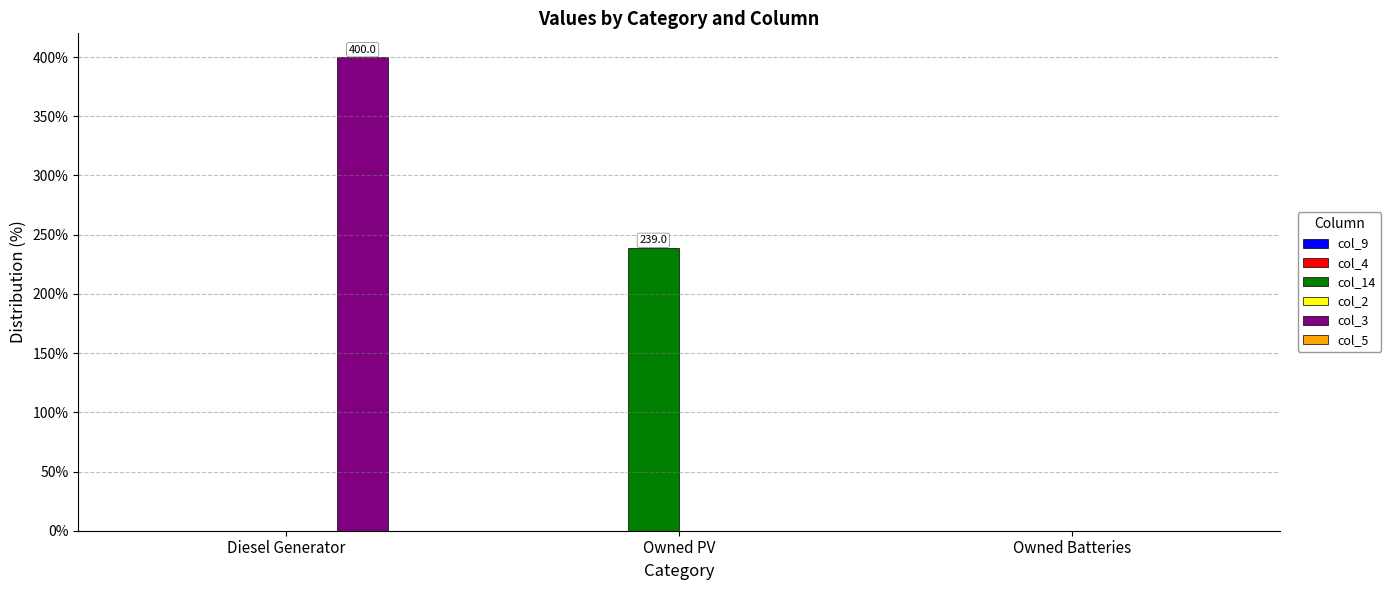

True or false: col_3 has a value of 0.0 at Owned Batteries.

True